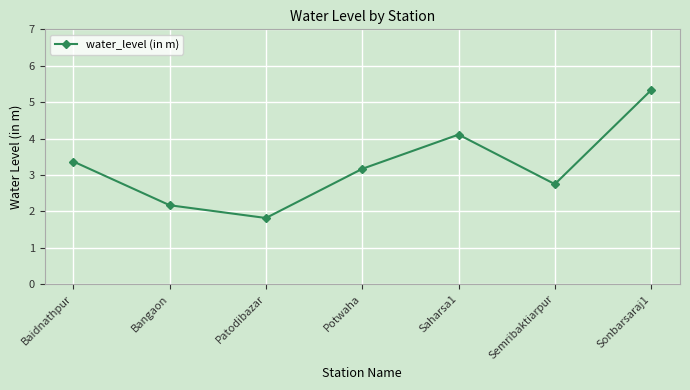

What is the difference between the maximum and minimum values?

3.5